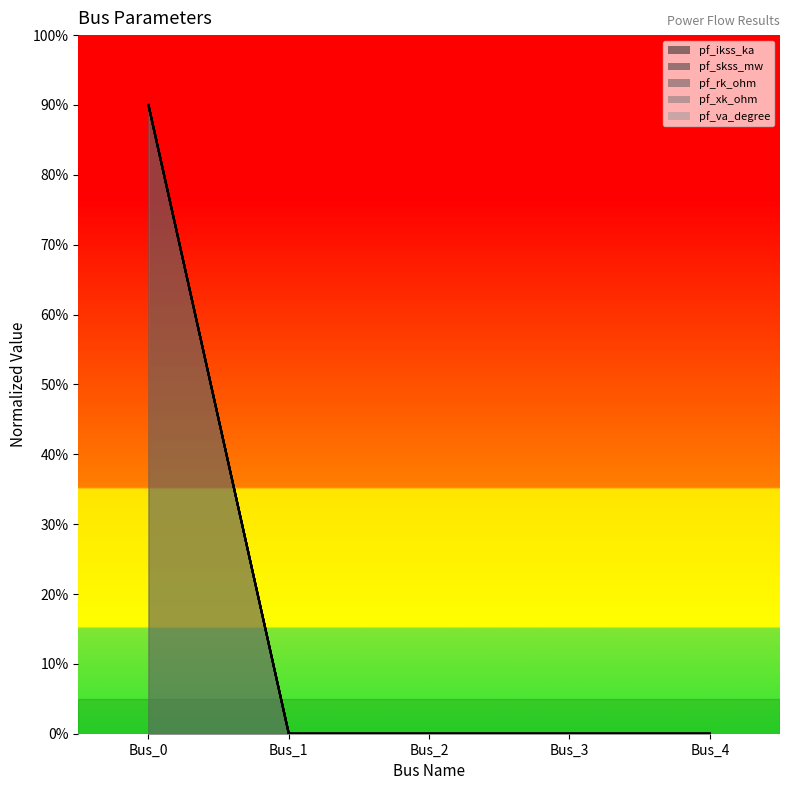

Rank the series by their maximum value, from lowest to highest.

pf_ikss_ka, pf_skss_mw, pf_rk_ohm, pf_xk_ohm, pf_va_degree